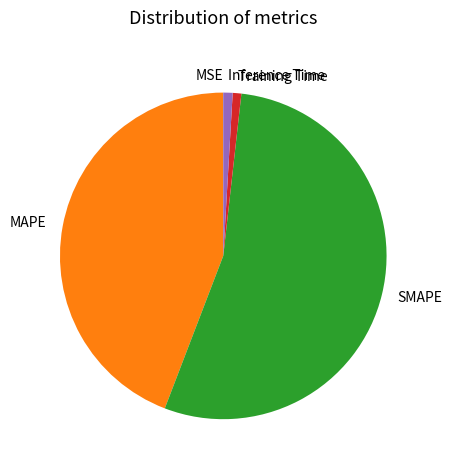

Is it true that MAPE is 44% of the pie?

True